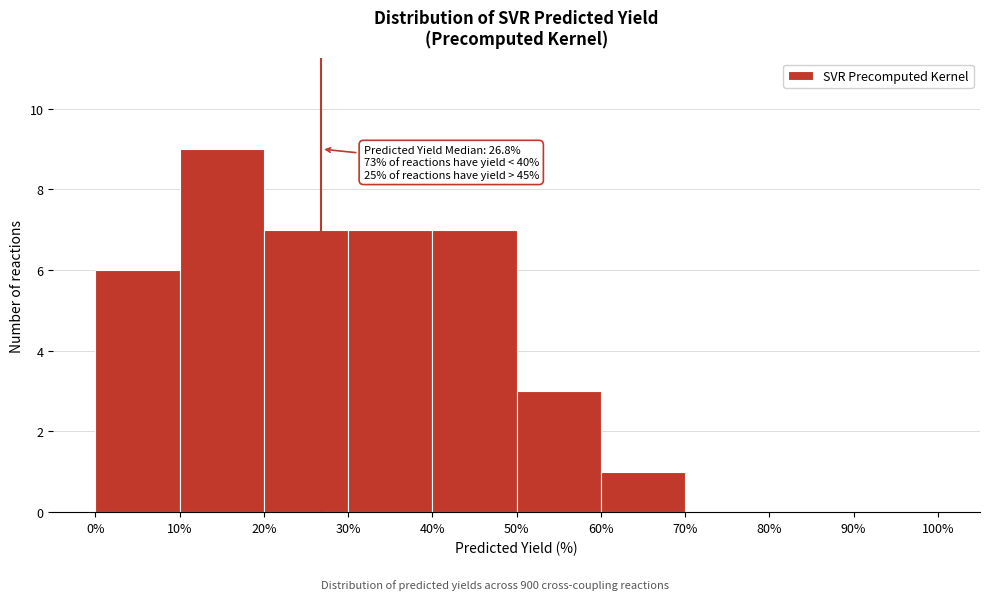

Which range on the x-axis has the tallest bar?

10% to 20%